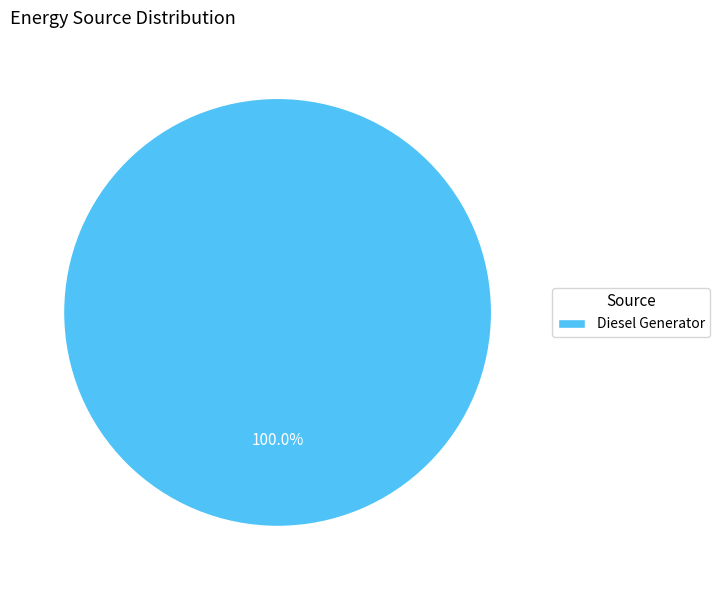

Which slice represents more than half of the pie?

Diesel Generator